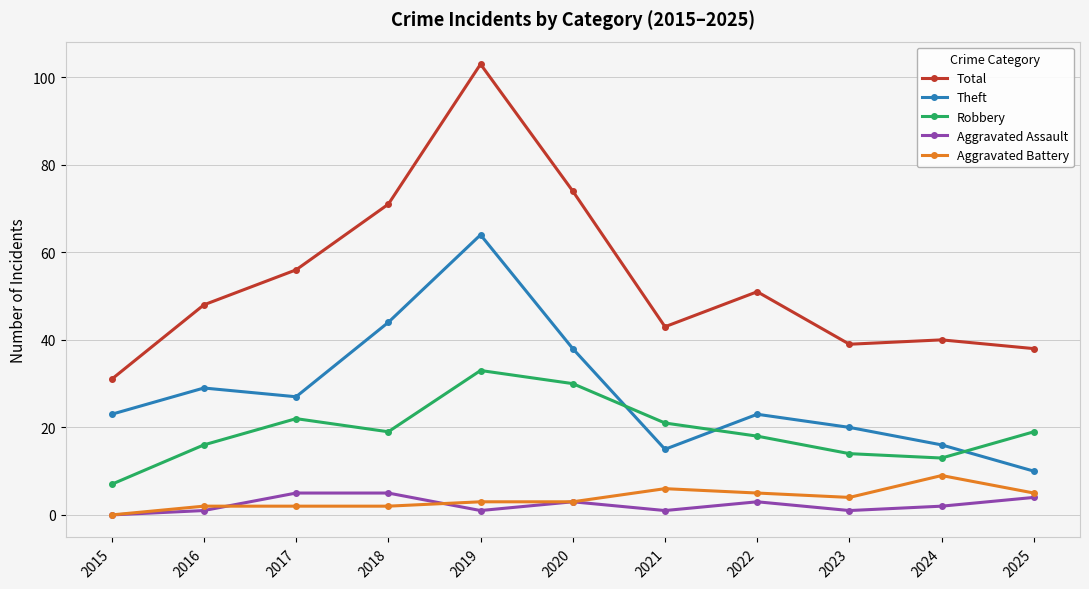

Which series has the widest spread of values?

Total